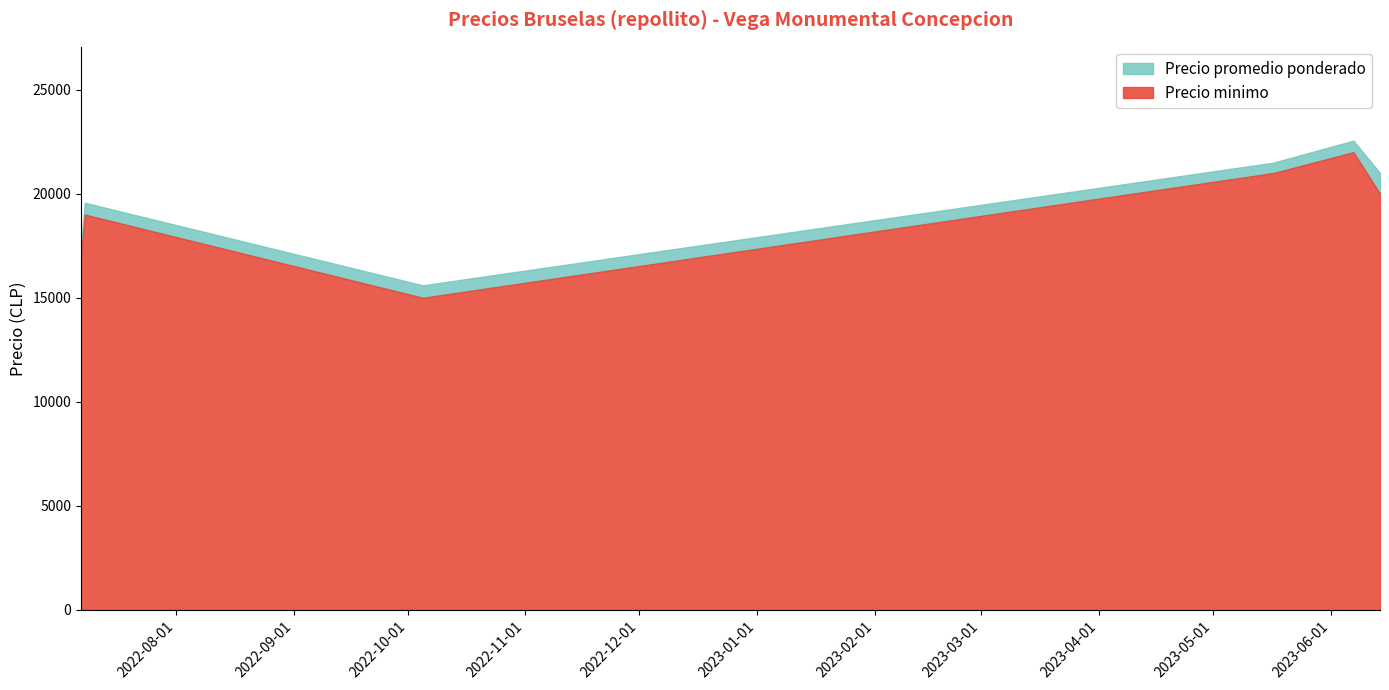

How many data points does each series have?

6